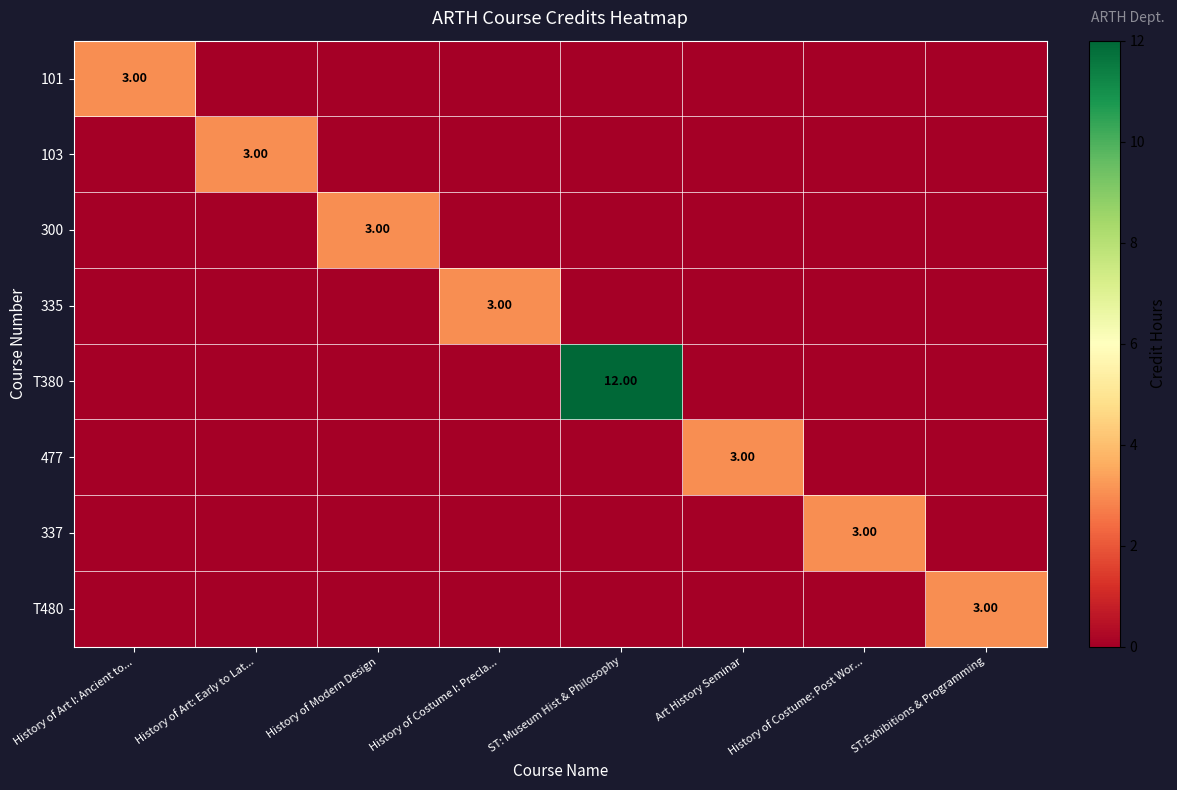

Where is T480 nearest to the value 1?

History of Art I: Ancient to...